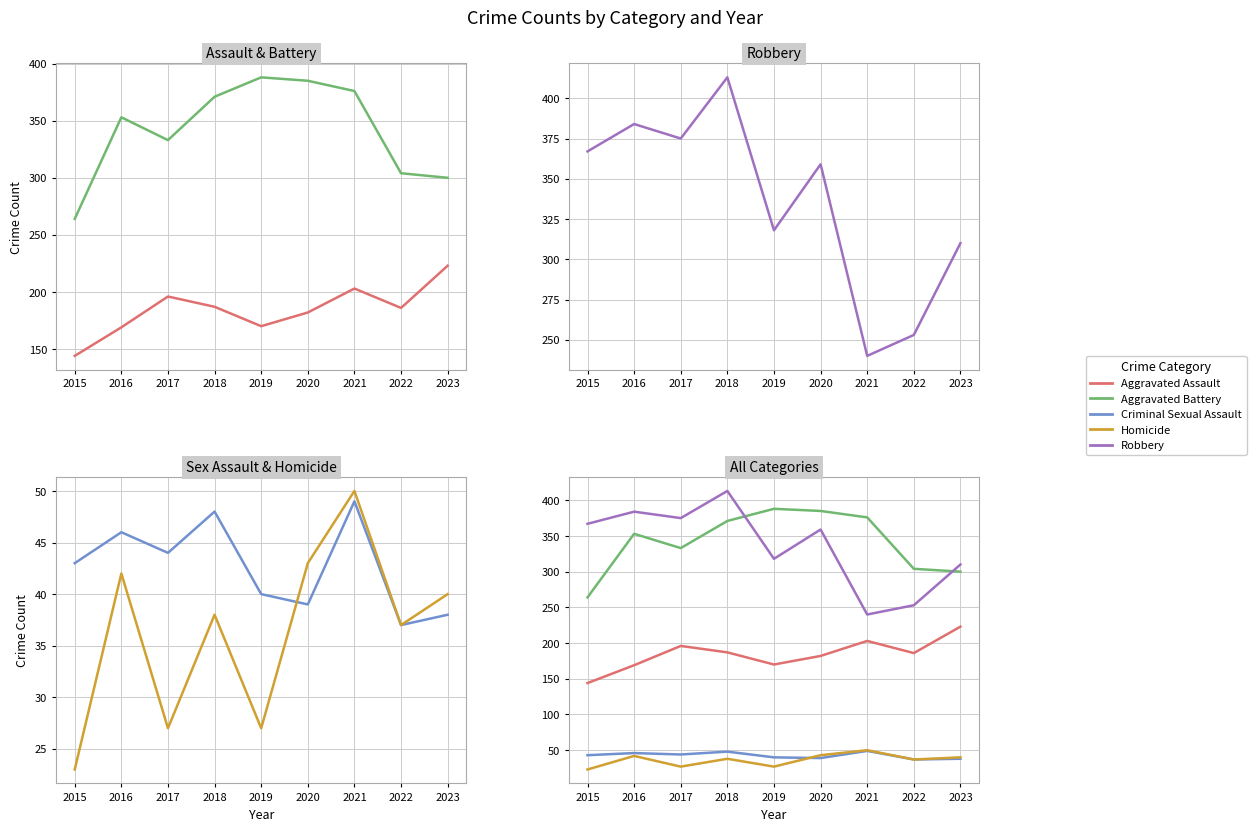

At how many categories does at least one series exceed 376?

4